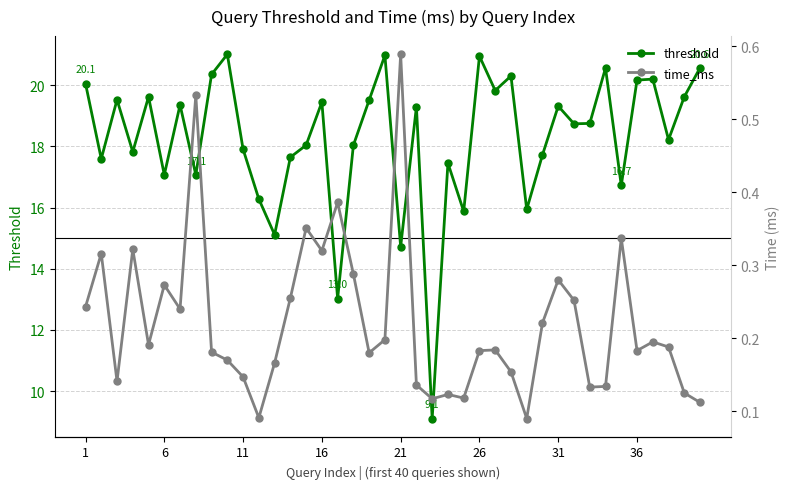

What is the sum of all time_ms values?

8.8